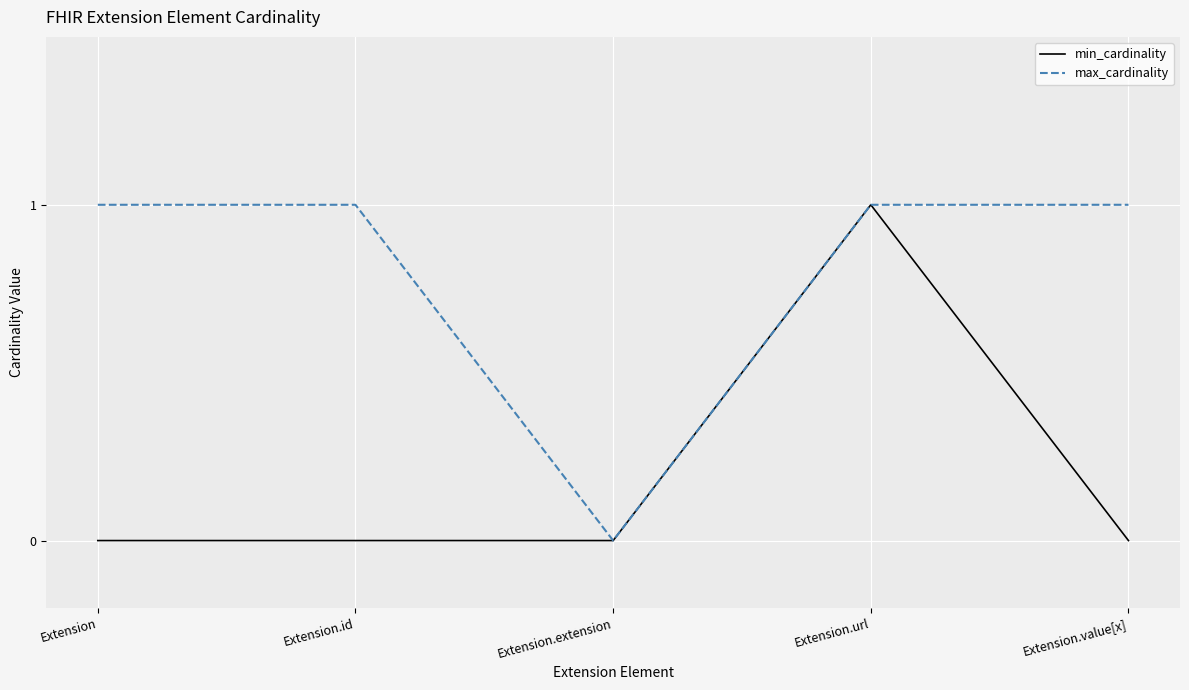

Which series has the largest total across all categories?

max_cardinality